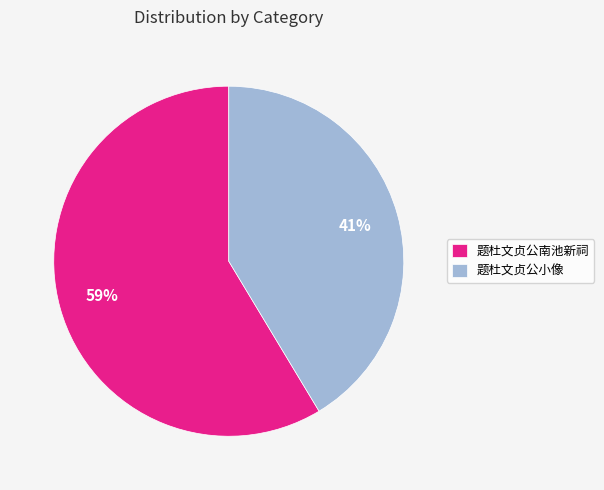

What is the smallest slice in the pie chart?

题杜文贞公小像